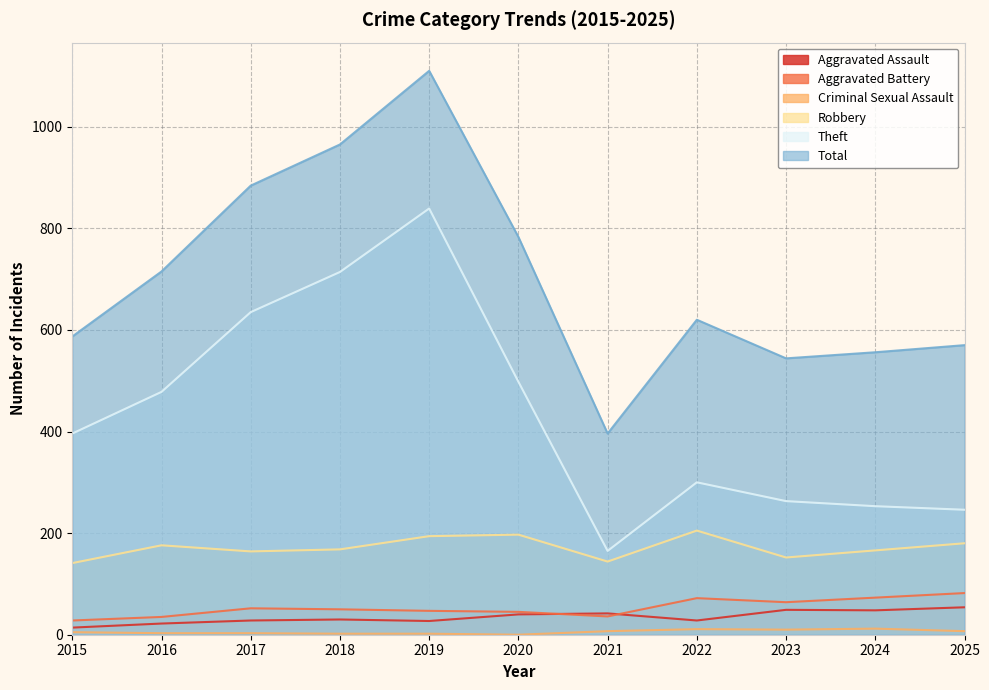

True or false: Robbery and Criminal Sexual Assault cross at least once.

False